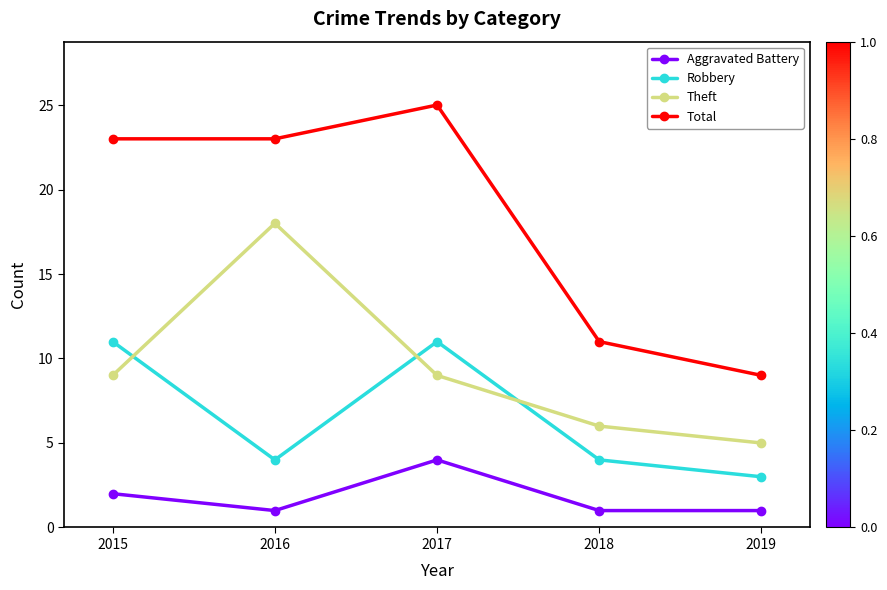

List the series in order of their peak value, highest first.

Total, Theft, Robbery, Aggravated Battery